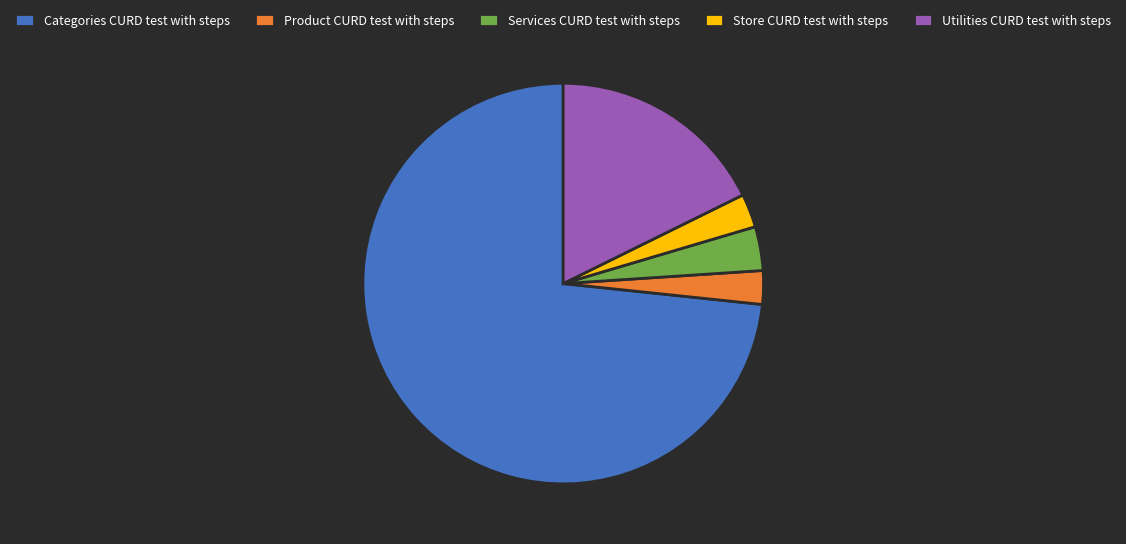

How many segments does this pie chart have?

5